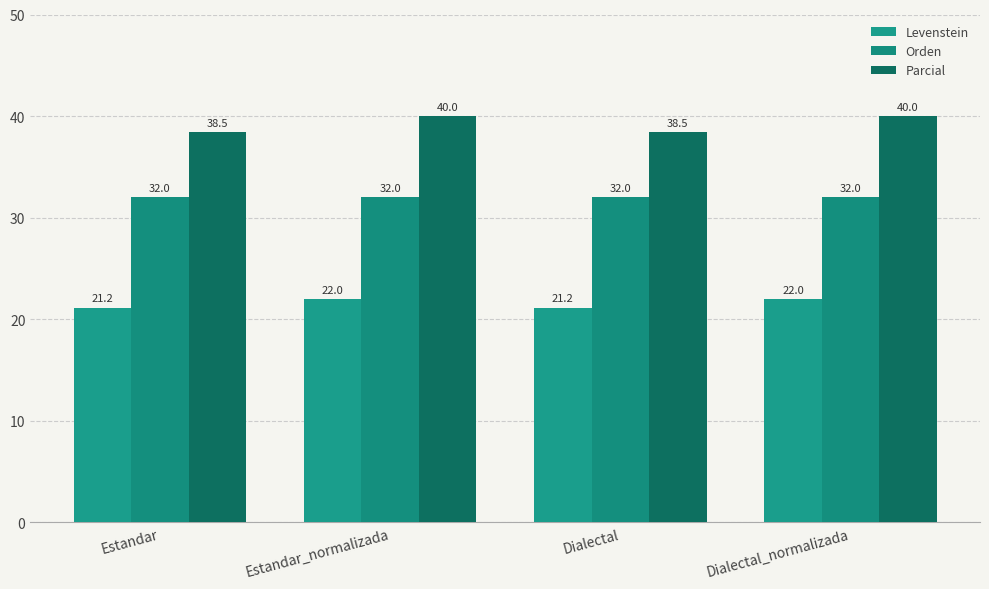

What is the label of the 2nd bar from the left?

Estandar_normalizada